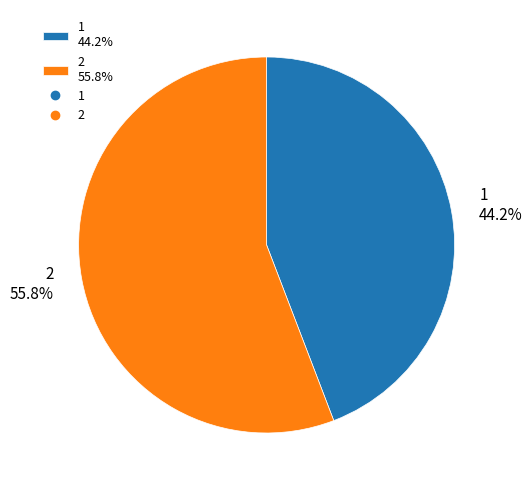

To the nearest percent, what is the difference between the largest and smallest slice percentages?

12%